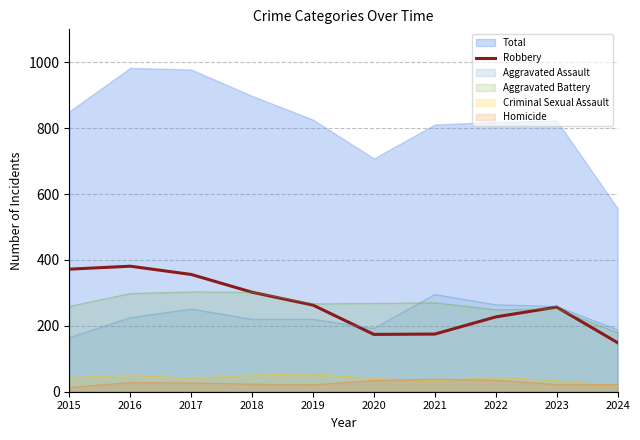

How many lines are shown in the chart?

1